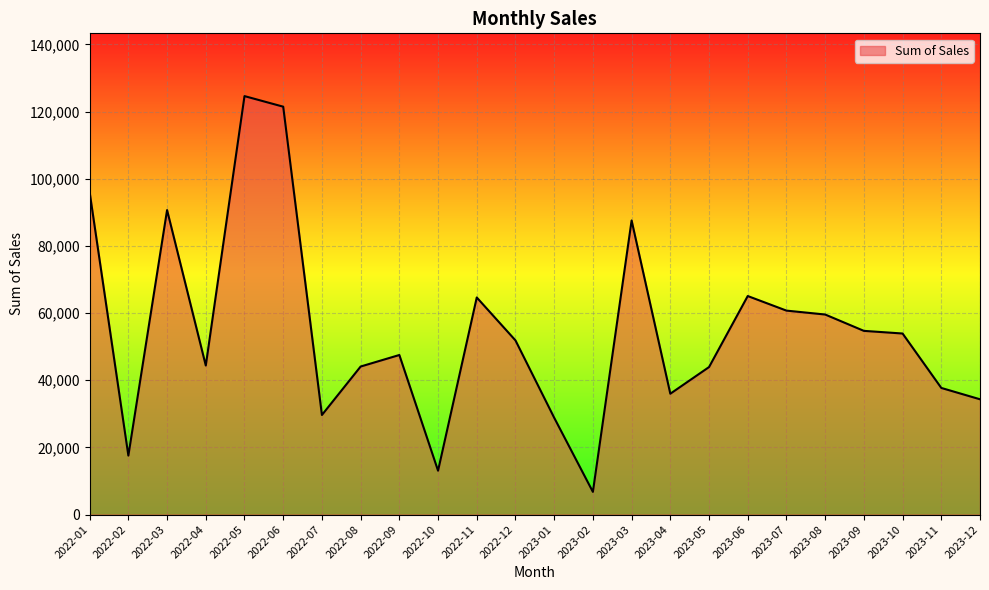

True or false: the data has more than 1 interior local peaks.

True